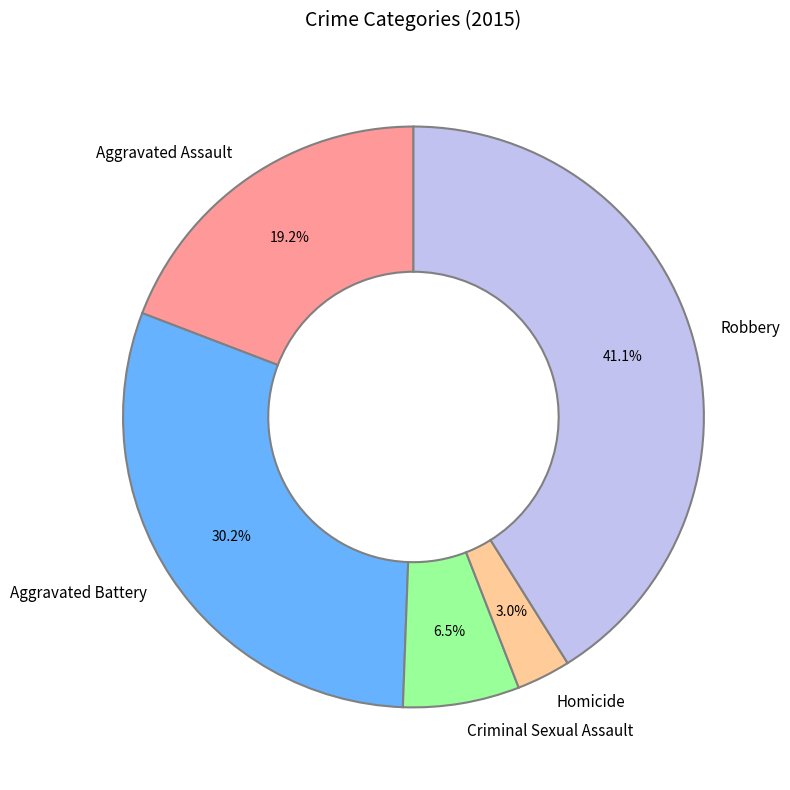

Between Homicide and Aggravated Battery, which is larger?

Aggravated Battery